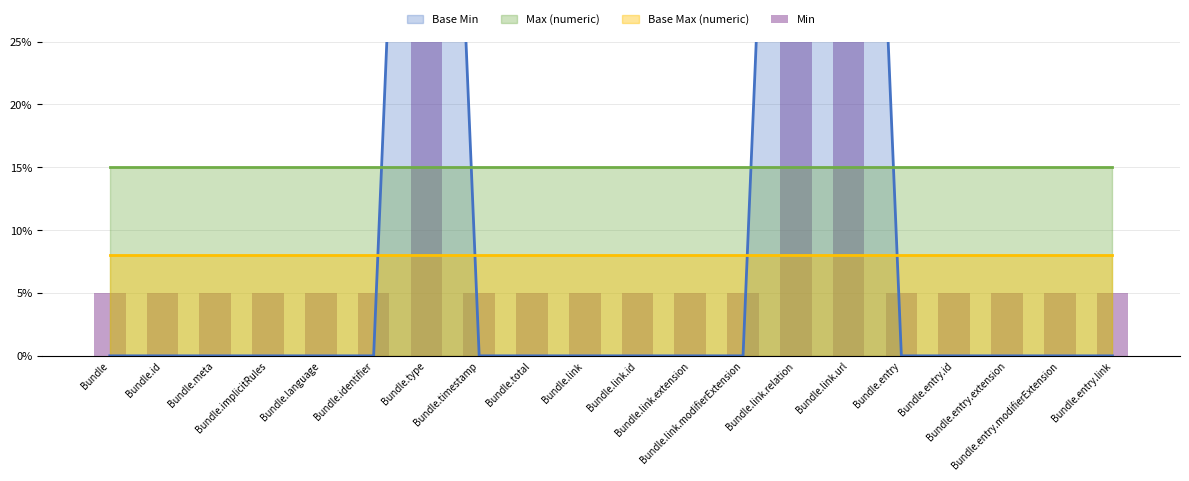

List the labels in order of value, largest first.

Bundle.type, Bundle.link.relation, Bundle.link.url, Bundle, Bundle.id, Bundle.meta, Bundle.implicitRules, Bundle.language, Bundle.identifier, Bundle.timestamp, Bundle.total, Bundle.link, Bundle.link.id, Bundle.link.extension, Bundle.link.modifierExtension, Bundle.entry, Bundle.entry.id, Bundle.entry.extension, Bundle.entry.modifierExtension, Bundle.entry.link